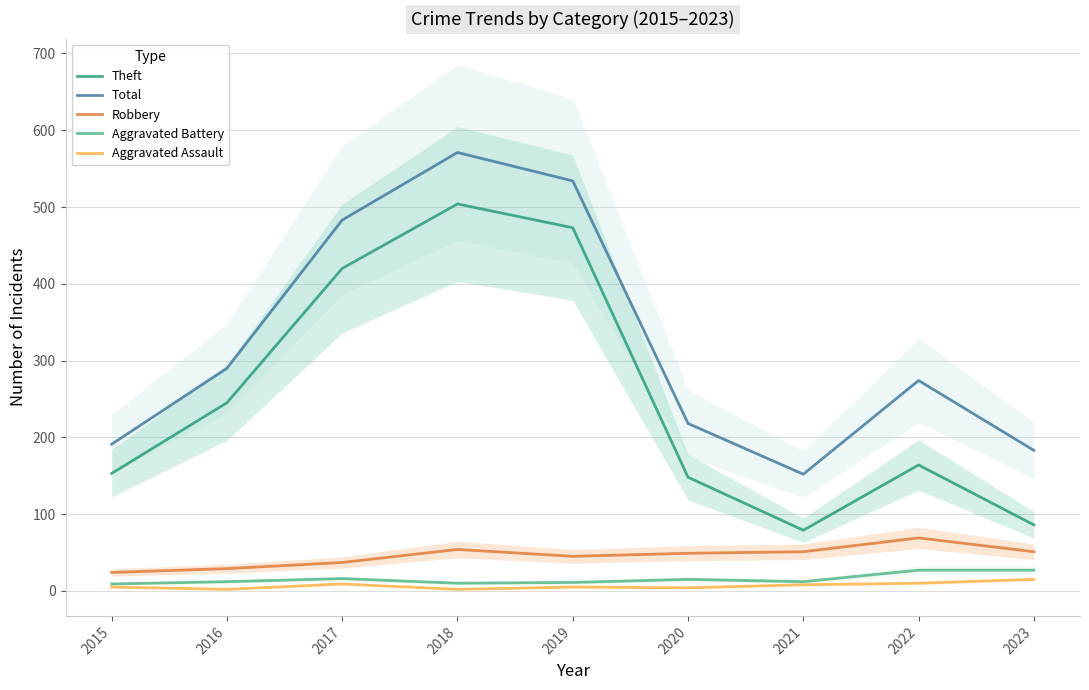

At 2016, list the series in order from largest to smallest.

Total, Theft, Robbery, Aggravated Battery, Aggravated Assault